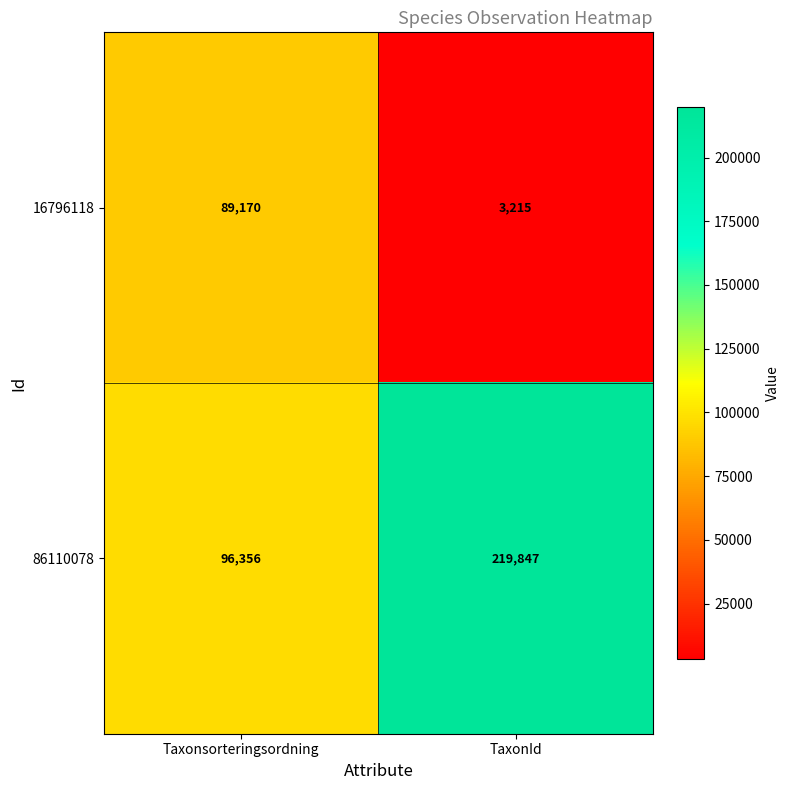

Reading left to right, list all the values displayed in this chart.

16796118: 89170	3215
86110078: 96356	219847